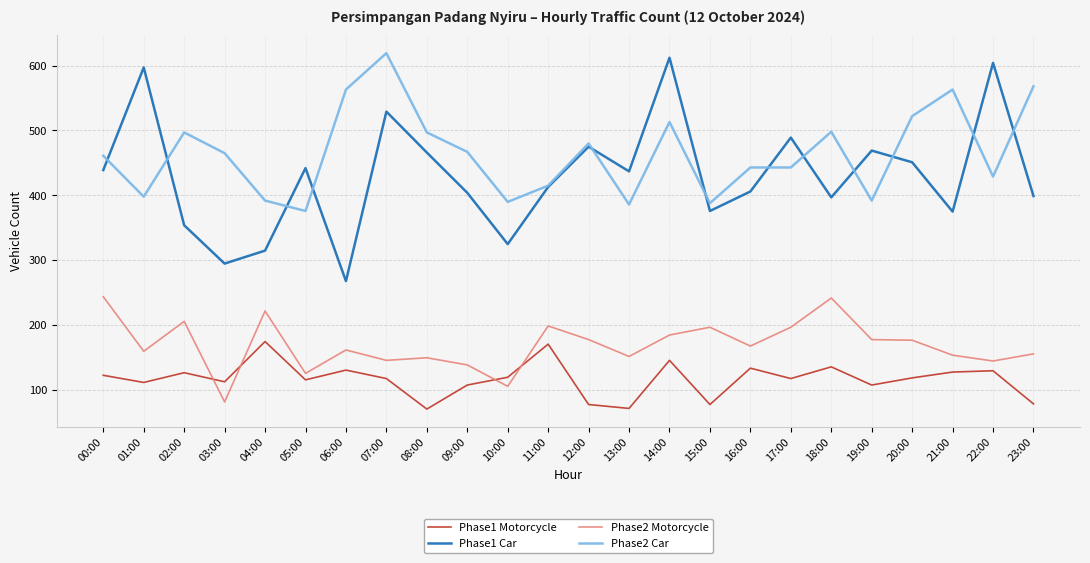

What is the spread (max minus min) of values at 21:00?

435